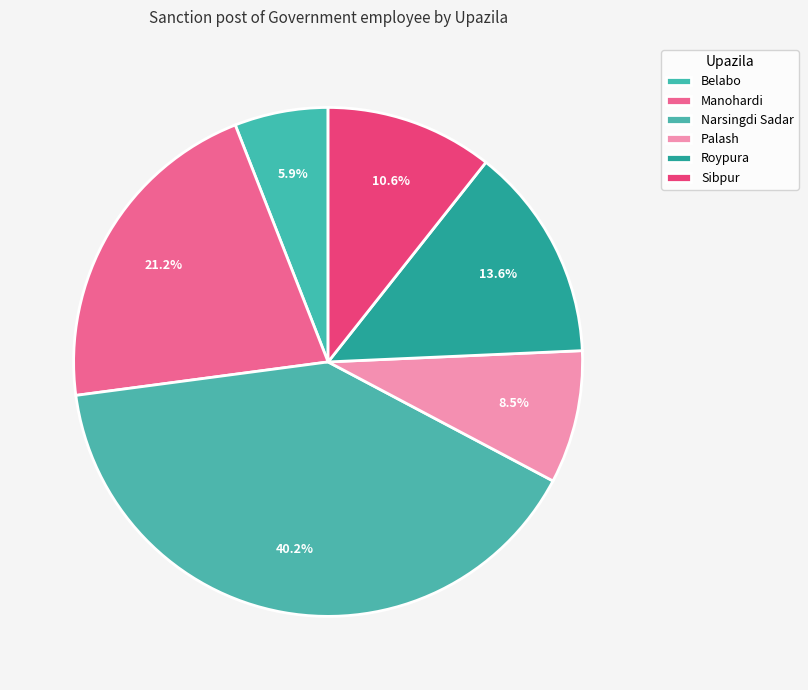

To the nearest percent, what is the combined percentage of Roypura and Belabo?

20%